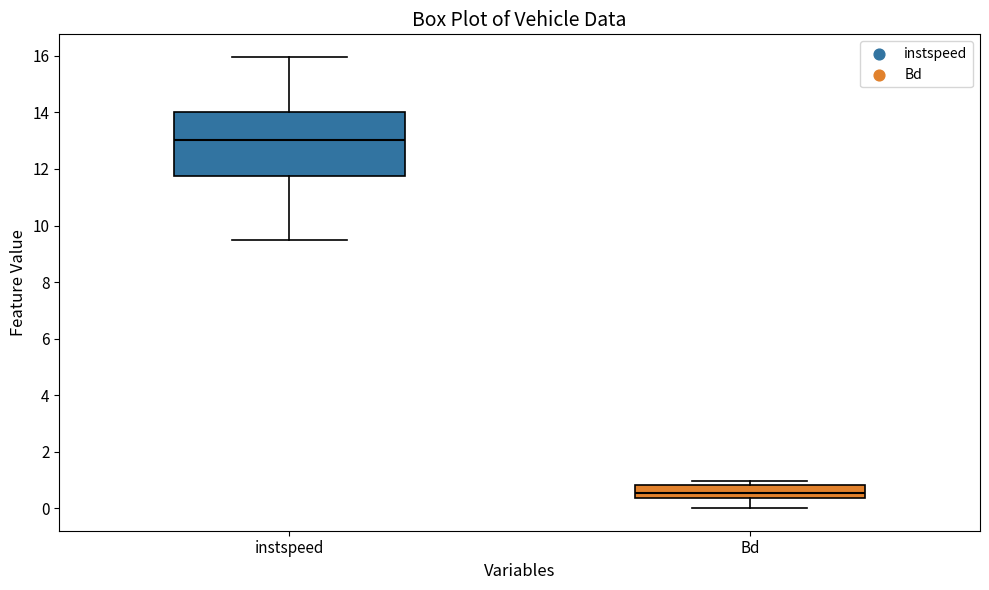

Which box's median line is the lowest?

Bd